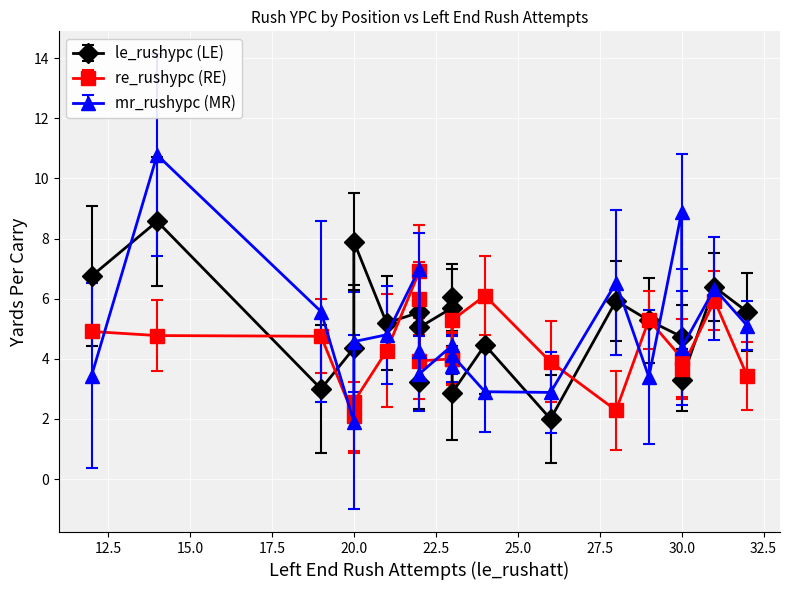

Does the chart display data point markers on the line(s)?

Yes